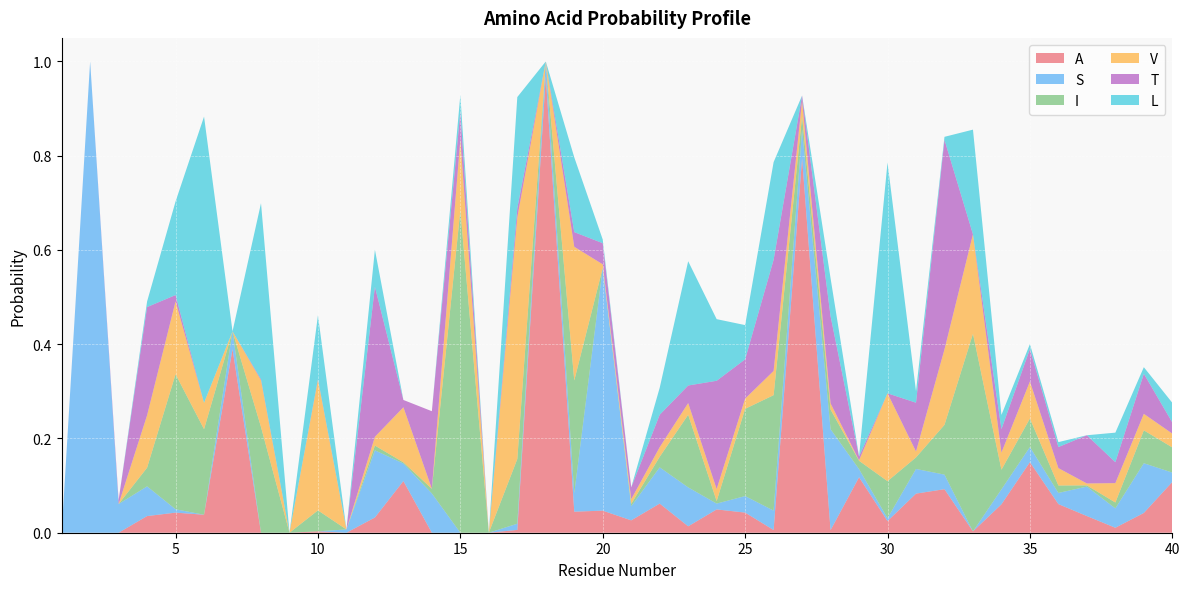

Reading left to right, extract all data points from this chart.

A: 1=0.0	2=0.0	3=0.0	4=0.0	5=0.0	6=0.0	7=0.4	8=0.0	9=0.0	10=0.0	11=0.0	12=0.0	13=0.1	14=0.0	15=0.0	16=0.0	17=0.0	18=1.0	19=0.0	20=0.0	21=0.0	22=0.1	23=0.0	24=0.0	25=0.0	26=0.0	27=0.8	28=0.0	29=0.1	30=0.0	31=0.1	32=0.1	33=0.0	34=0.1	35=0.1	36=0.1	37=0.0	38=0.0	39=0.0	40=0.1
S: 1=0.0	2=1.0	3=0.1	4=0.1	5=0.0	6=0.0	7=0.0	8=0.0	9=0.0	10=0.0	11=0.0	12=0.1	13=0.0	14=0.1	15=0.0	16=0.0	17=0.0	18=0.0	19=0.0	20=0.5	21=0.0	22=0.1	23=0.1	24=0.0	25=0.0	26=0.0	27=0.1	28=0.2	29=0.0	30=0.0	31=0.1	32=0.0	33=0.0	34=0.0	35=0.0	36=0.0	37=0.1	38=0.0	39=0.1	40=0.0
I: 1=0.0	2=0.0	3=0.0	4=0.0	5=0.3	6=0.2	7=0.0	8=0.2	9=0.0	10=0.0	11=0.0	12=0.0	13=0.0	14=0.0	15=0.7	16=0.0	17=0.1	18=0.0	19=0.2	20=0.0	21=0.0	22=0.0	23=0.2	24=0.0	25=0.2	26=0.2	27=0.0	28=0.0	29=0.0	30=0.1	31=0.0	32=0.1	33=0.4	34=0.0	35=0.1	36=0.0	37=0.0	38=0.0	39=0.1	40=0.1
V: 1=0.0	2=0.0	3=0.0	4=0.1	5=0.2	6=0.1	7=0.0	8=0.1	9=0.0	10=0.3	11=0.0	12=0.0	13=0.1	14=0.0	15=0.1	16=0.0	17=0.5	18=0.0	19=0.3	20=0.0	21=0.0	22=0.0	23=0.0	24=0.0	25=0.0	26=0.1	27=0.0	28=0.0	29=0.0	30=0.2	31=0.0	32=0.2	33=0.2	34=0.0	35=0.1	36=0.0	37=0.0	38=0.0	39=0.0	40=0.0
T: 1=0.0	2=0.0	3=0.0	4=0.2	5=0.0	6=0.0	7=0.0	8=0.0	9=0.0	10=0.0	11=0.0	12=0.3	13=0.0	14=0.2	15=0.1	16=0.0	17=0.0	18=0.0	19=0.0	20=0.0	21=0.0	22=0.1	23=0.0	24=0.2	25=0.1	26=0.2	27=0.0	28=0.2	29=0.0	30=0.0	31=0.1	32=0.4	33=0.0	34=0.0	35=0.1	36=0.0	37=0.1	38=0.0	39=0.1	40=0.0
L: 1=0.0	2=0.0	3=0.0	4=0.0	5=0.2	6=0.6	7=0.0	8=0.4	9=0.0	10=0.1	11=0.0	12=0.1	13=0.0	14=0.0	15=0.0	16=0.0	17=0.2	18=0.0	19=0.2	20=0.0	21=0.0	22=0.1	23=0.3	24=0.1	25=0.1	26=0.2	27=0.0	28=0.1	29=0.0	30=0.5	31=0.0	32=0.0	33=0.2	34=0.0	35=0.0	36=0.0	37=0.0	38=0.1	39=0.0	40=0.0